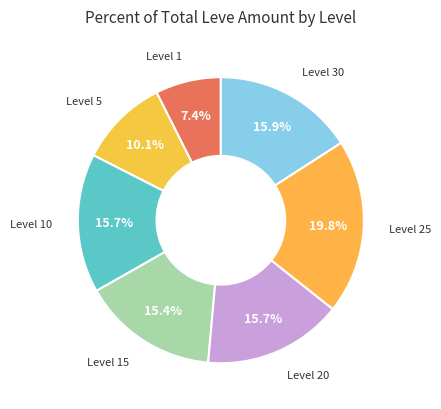

How much of the chart is everything except Level 25?

80.2%